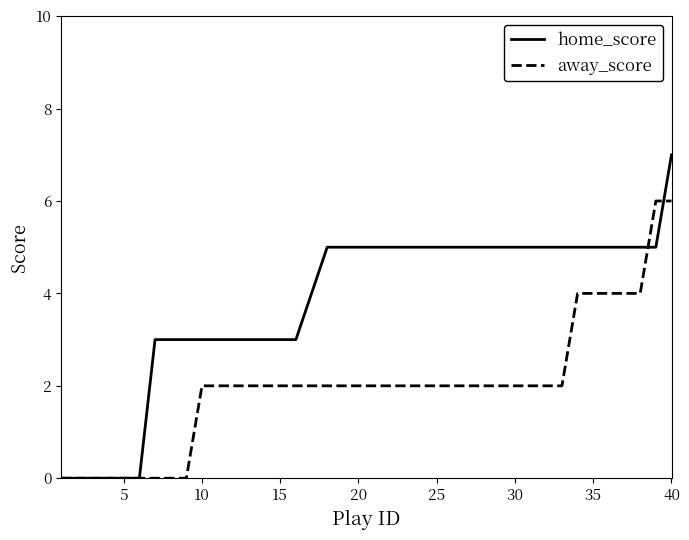

Which series has the widest spread of values?

home_score